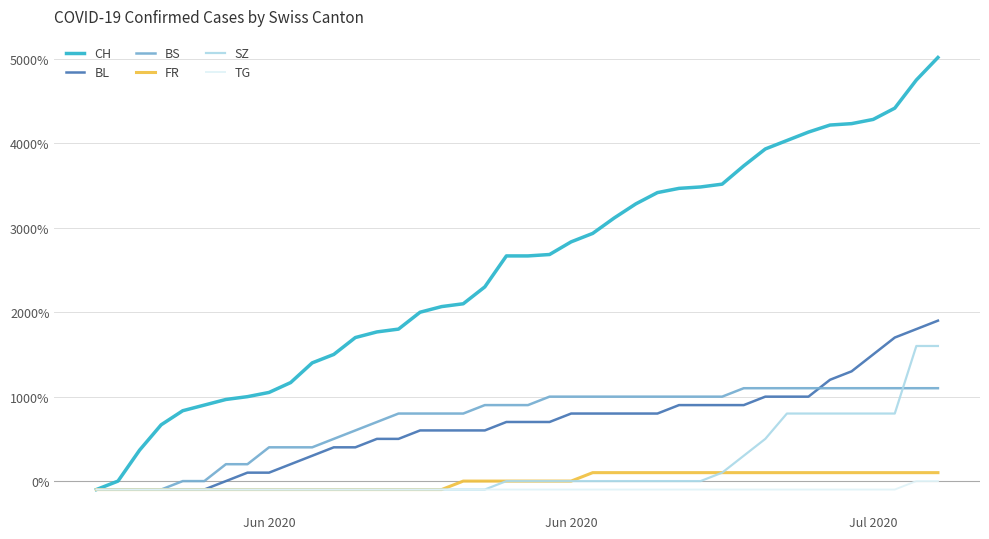

What are all the series names shown in the legend?

CH, BL, BS, FR, SZ, TG